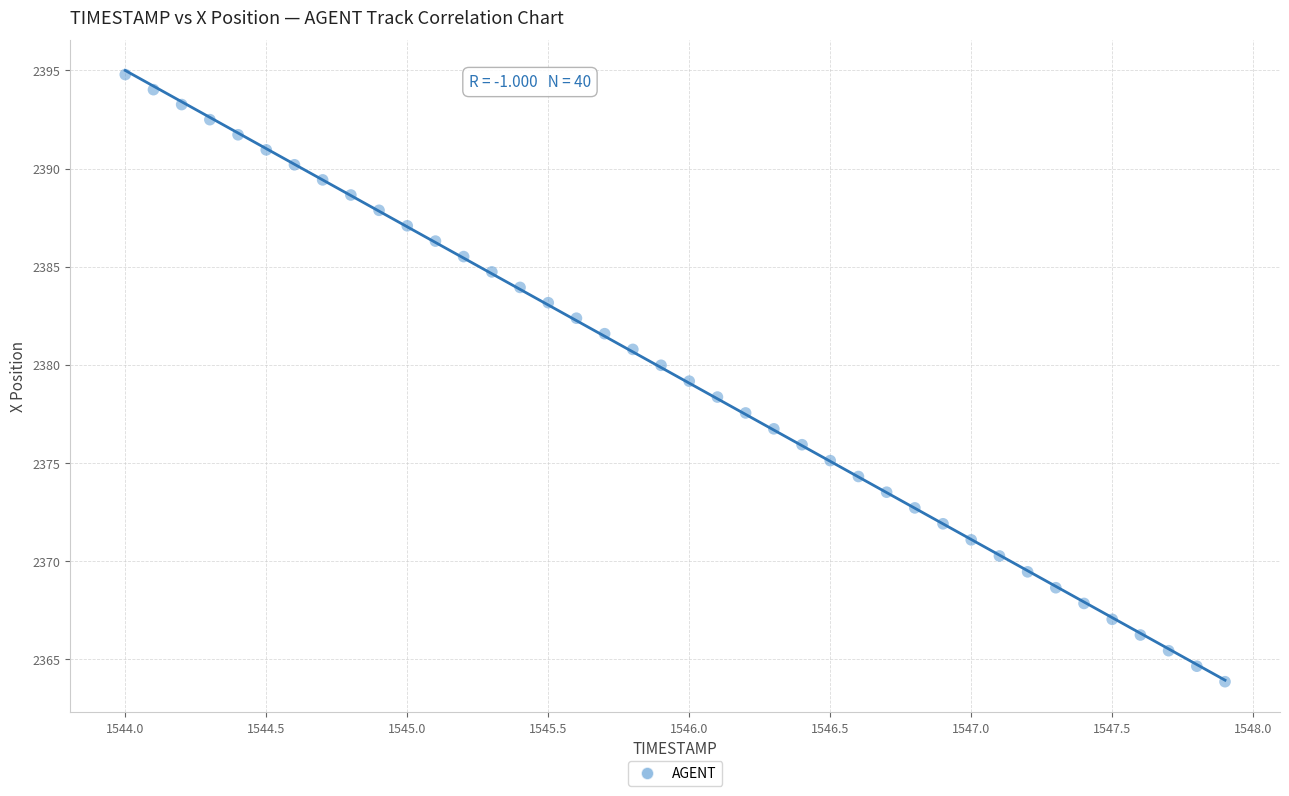

What is the range of X values (max minus min)?

3.9